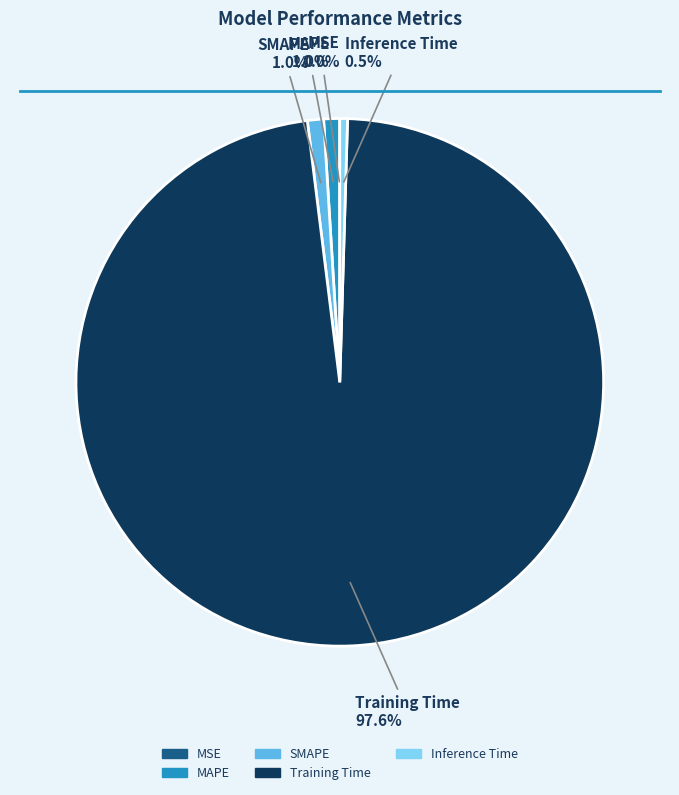

Is there a majority slice in this chart?

Yes